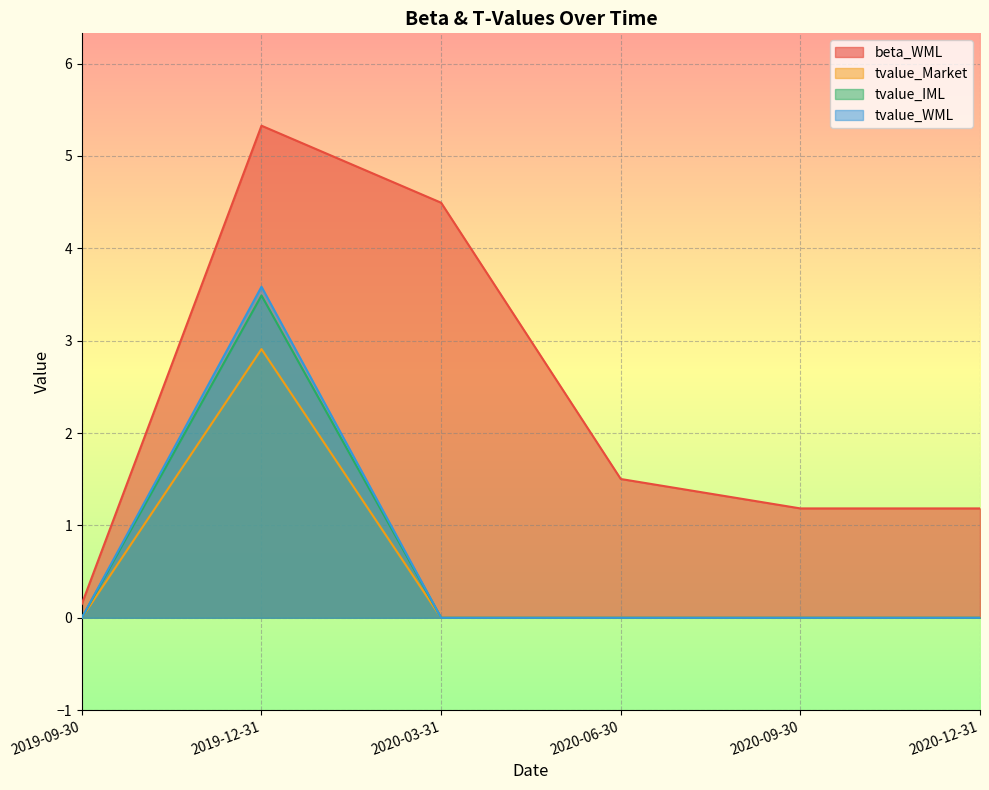

Which series has the widest spread of values?

beta_WML